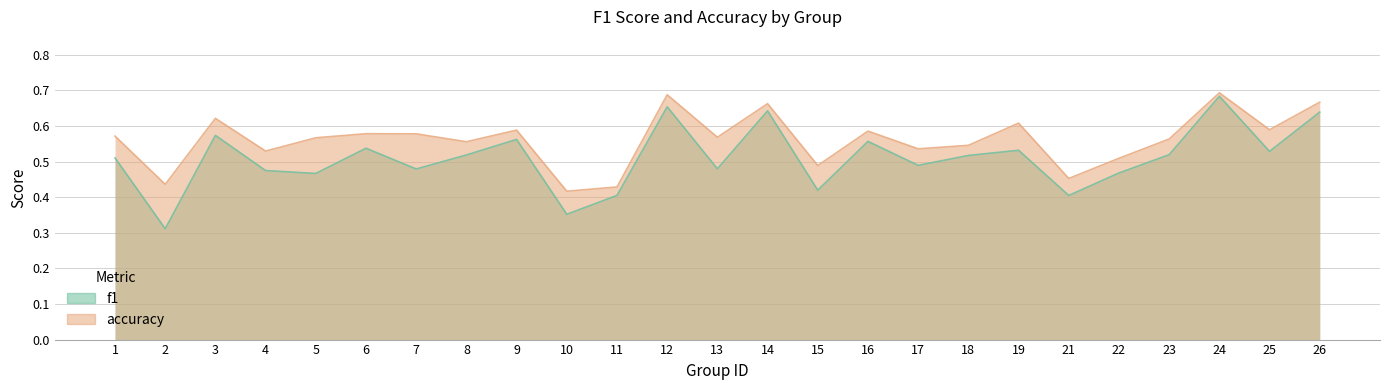

True or false: accuracy and f1 intersect in this chart.

False